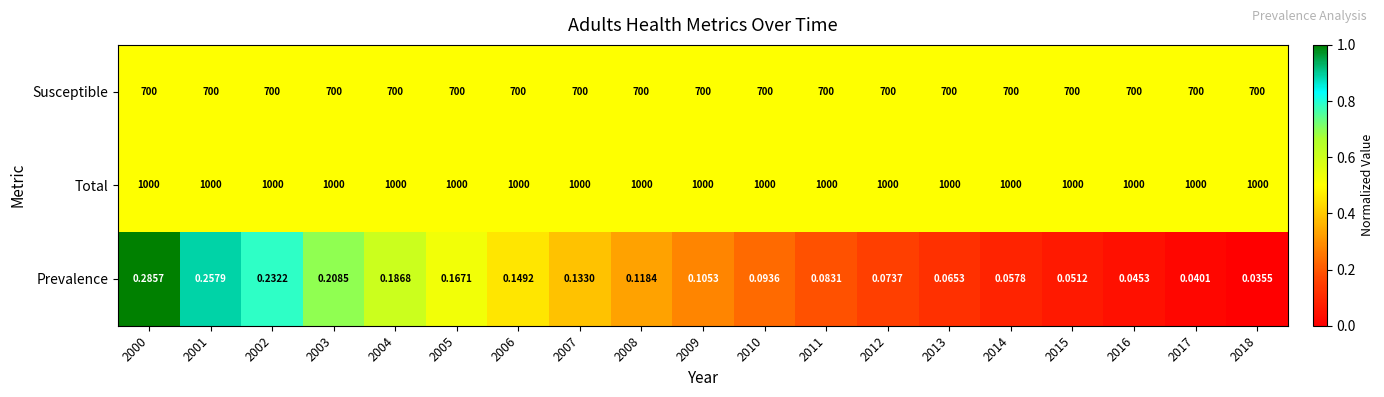

Rank the series by their average value, from lowest to highest.

Prevalence, Susceptible, Total